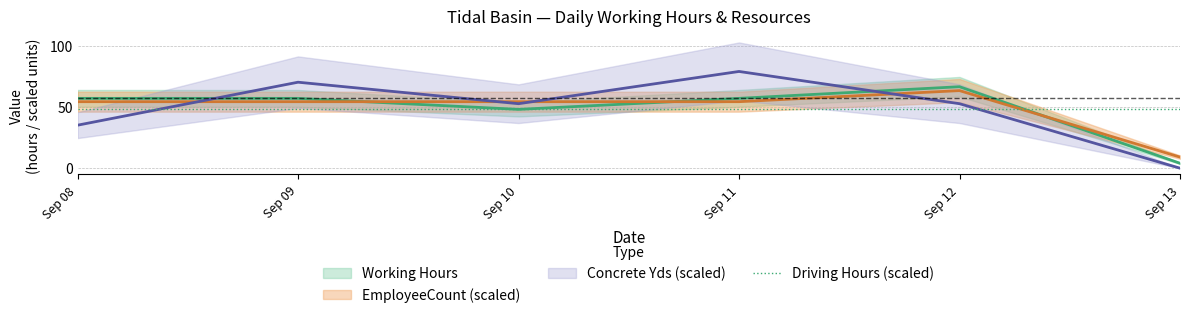

What is the spread (max minus min) of values at Sep 12?

13.9